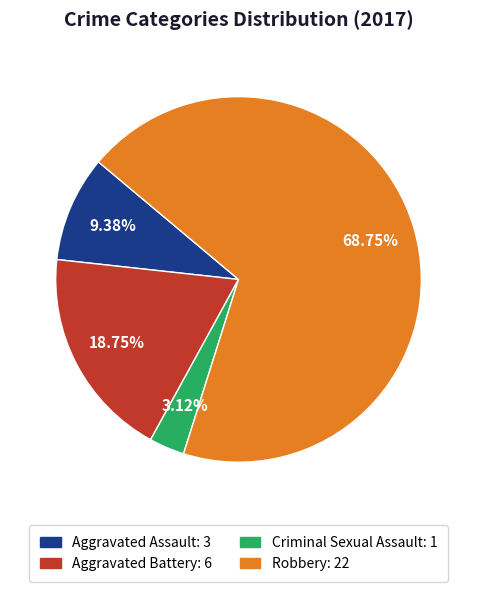

The Criminal Sexual Assault slice represents 3% of the pie. True or false?

True